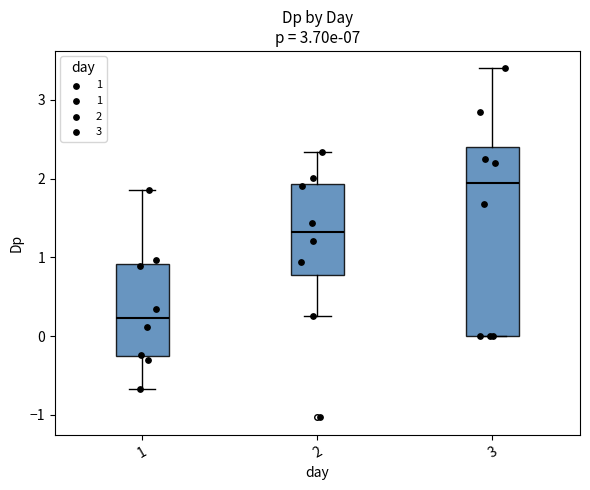

Where does the median line of the box at x = 1 sit on the y-axis? The values are not printed on the chart, so give them approximately, as read against the axis.

0.2